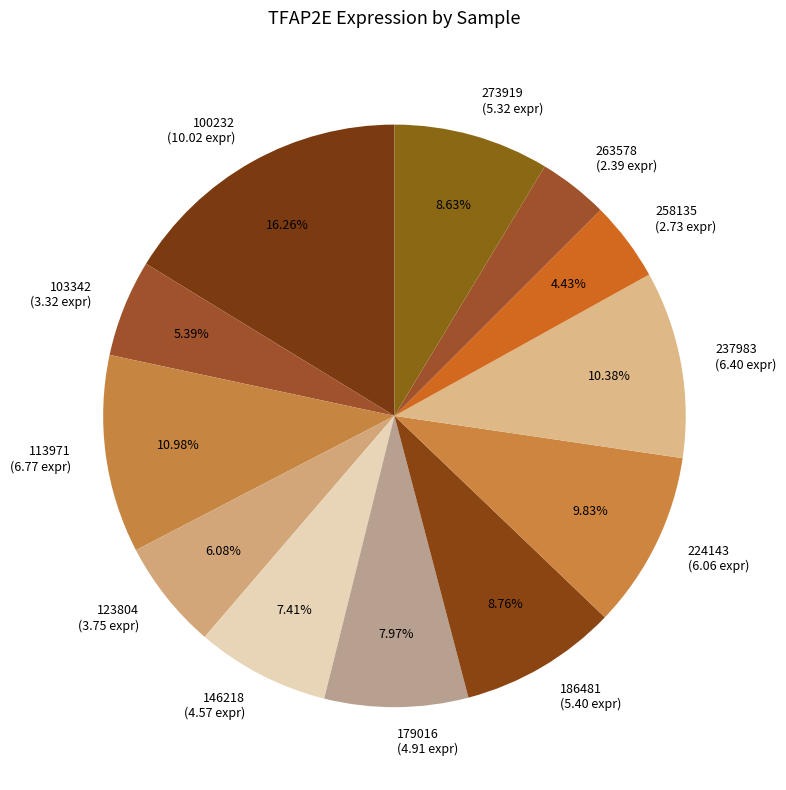

To the nearest percent, what is the difference between the largest and smallest slice percentages?

12%